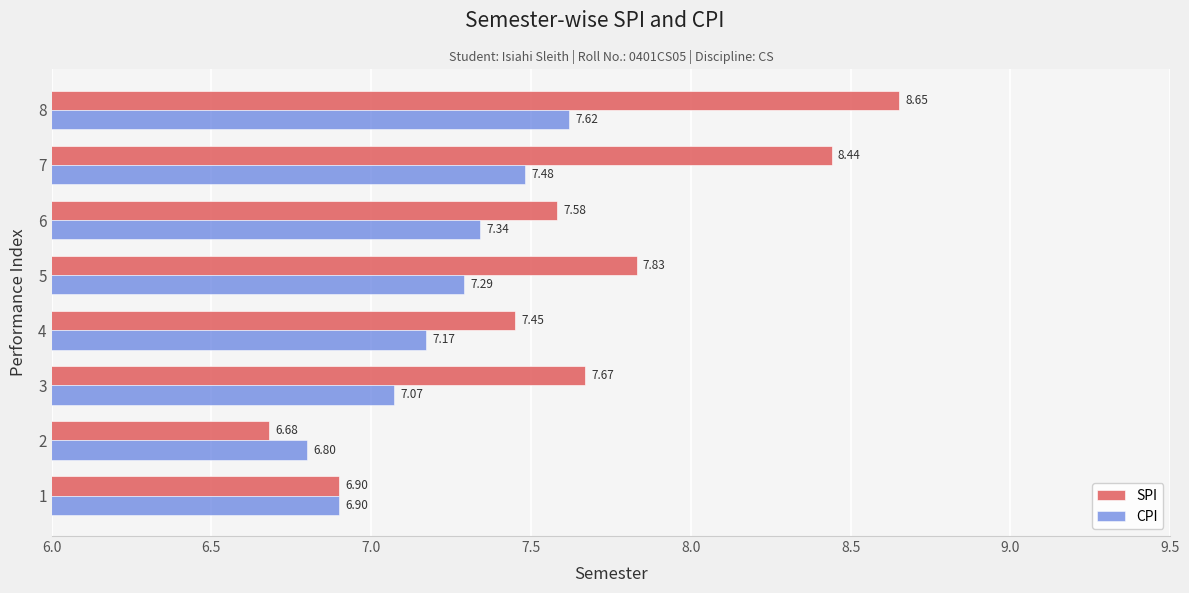

At which category is the sum across all series the highest?

8